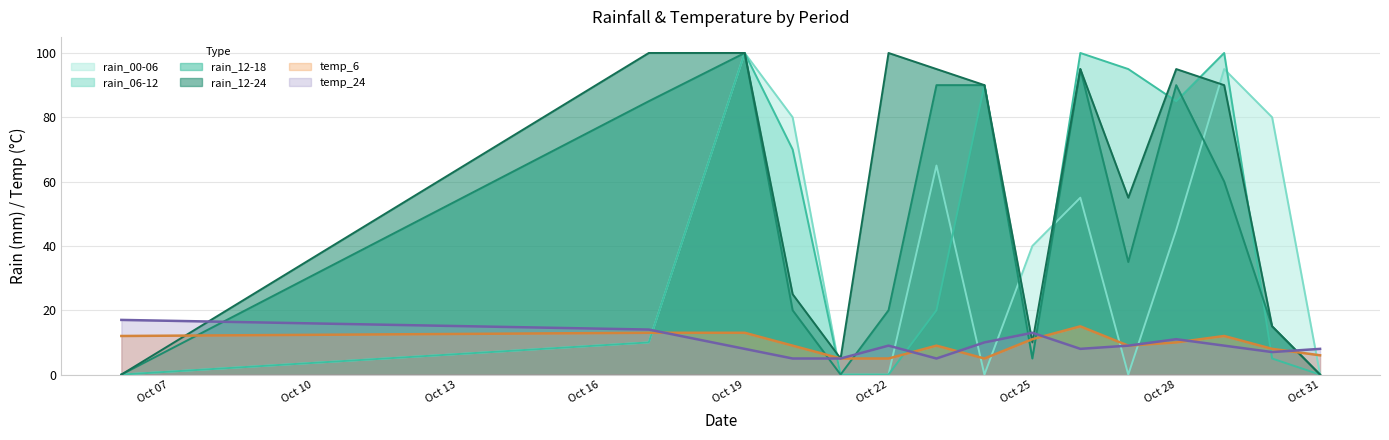

What is the difference between the maximum and minimum values in the rain_12-18 series?

100